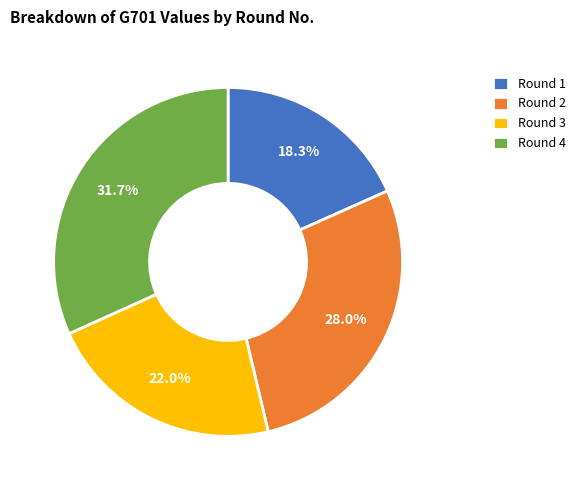

What is the ratio of the value at Round 3 to the value at Round 2?

0.8